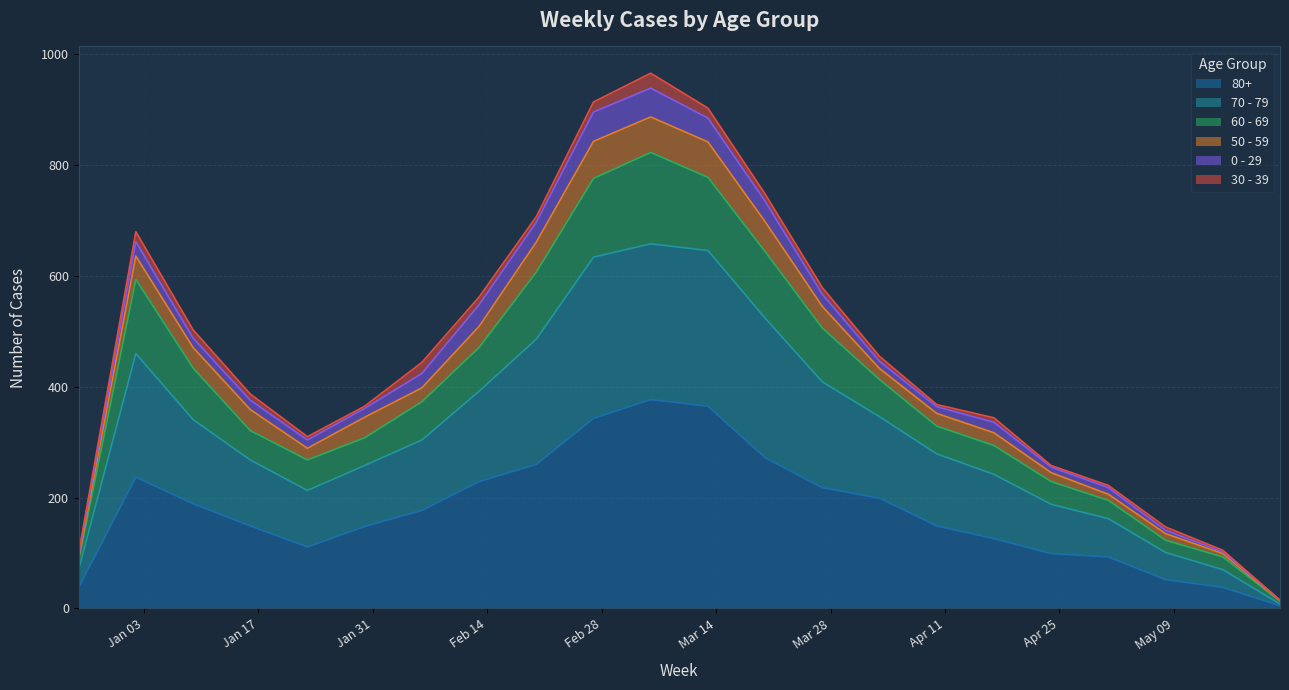

Which series has the largest total across all categories?

70 - 79